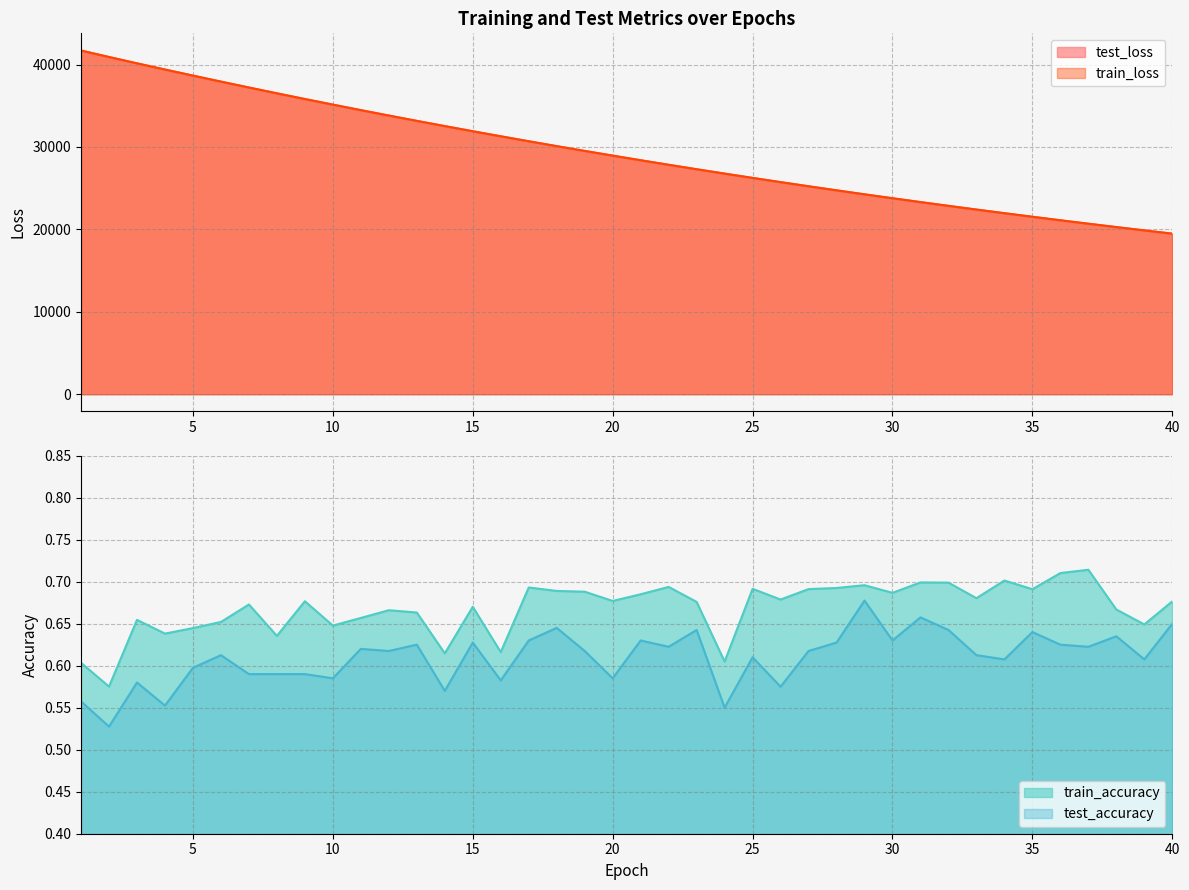

Reading left to right, list all the values displayed in this chart.

test_loss: 1=41703.3	2=40913.8	3=40147.2	4=39395.3	5=38658.5	6=37931.0	7=37213.6	8=36508.9	9=35817.2	10=35138.3	11=34468.3	12=33812.4	13=33166.4	14=32531.7	15=31908.0	16=31294.9	17=30692.5	18=30100.9	19=29519.5	20=28949.4	21=28388.6	22=27838.0	23=27297.8	24=26767.1	25=26245.6	26=25734.0	27=25231.9	28=24738.5	29=24254.0	30=23779.2	31=23312.5	32=22854.5	33=22405.3	34=21963.7	35=21530.8	36=21105.5	37=20688.1	38=20278.8	39=19877.5	40=19482.5
train_loss: 1=41700.3	2=40913.6	3=40146.4	4=39394.4	5=38657.4	6=37930.2	7=37213.3	8=36508.8	9=35816.6	10=35137.7	11=34468.1	12=33811.8	13=33165.9	14=32531.3	15=31907.4	16=31294.6	17=30692.1	18=30100.6	19=29519.4	20=28949.0	21=28388.3	22=27837.7	23=27297.5	24=26766.8	25=26245.3	26=25733.7	27=25231.5	28=24738.2	29=24253.9	30=23778.9	31=23312.2	32=22854.2	33=22404.9	34=21963.5	35=21530.5	36=21105.2	37=20687.8	38=20278.7	39=19877.2	40=19482.2
train_accuracy: 1=0.6	2=0.6	3=0.7	4=0.6	5=0.6	6=0.7	7=0.7	8=0.6	9=0.7	10=0.6	11=0.7	12=0.7	13=0.7	14=0.6	15=0.7	16=0.6	17=0.7	18=0.7	19=0.7	20=0.7	21=0.7	22=0.7	23=0.7	24=0.6	25=0.7	26=0.7	27=0.7	28=0.7	29=0.7	30=0.7	31=0.7	32=0.7	33=0.7	34=0.7	35=0.7	36=0.7	37=0.7	38=0.7	39=0.6	40=0.7
test_accuracy: 1=0.6	2=0.5	3=0.6	4=0.6	5=0.6	6=0.6	7=0.6	8=0.6	9=0.6	10=0.6	11=0.6	12=0.6	13=0.6	14=0.6	15=0.6	16=0.6	17=0.6	18=0.6	19=0.6	20=0.6	21=0.6	22=0.6	23=0.6	24=0.5	25=0.6	26=0.6	27=0.6	28=0.6	29=0.7	30=0.6	31=0.7	32=0.6	33=0.6	34=0.6	35=0.6	36=0.6	37=0.6	38=0.6	39=0.6	40=0.7